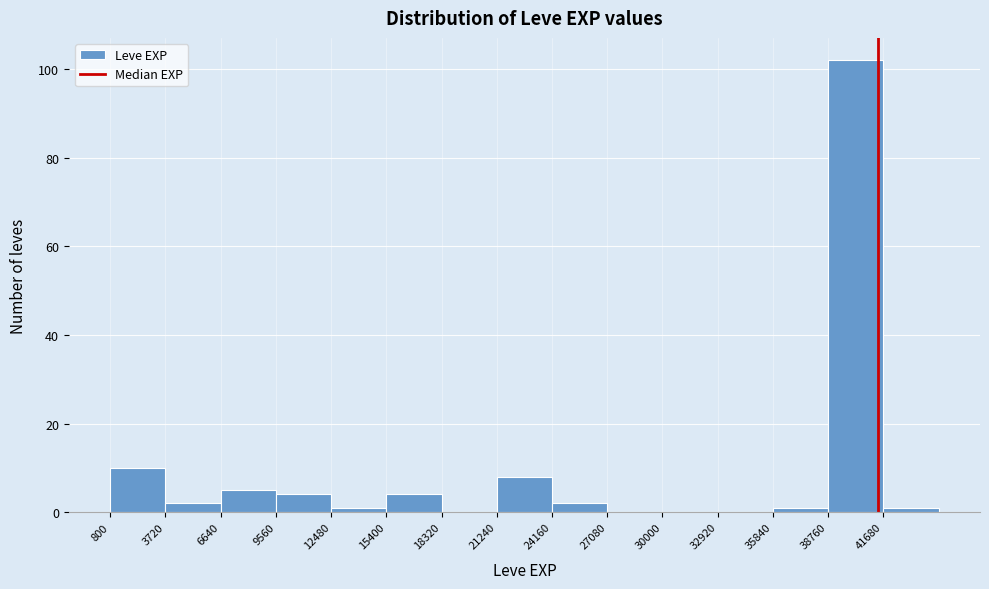

What is the height of the bar covering 15500 to 18500 on the x-axis? Neither the bar edges nor the heights are printed on the chart, so give them approximately, as read against the axes.

4